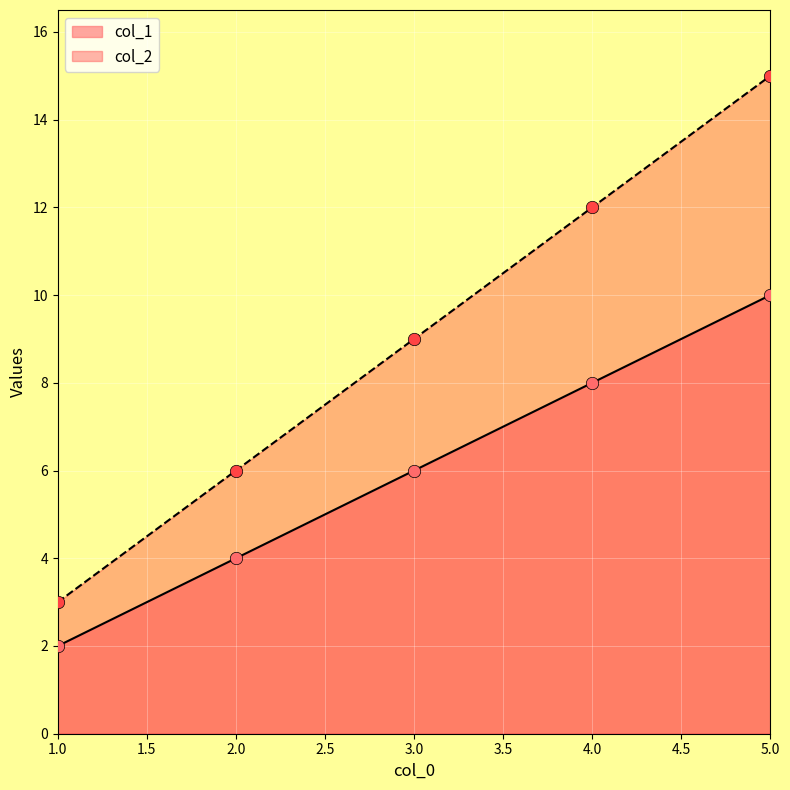

Is the value of col_2 at 4.0 greater than the value of col_1 at 1.0?

Yes